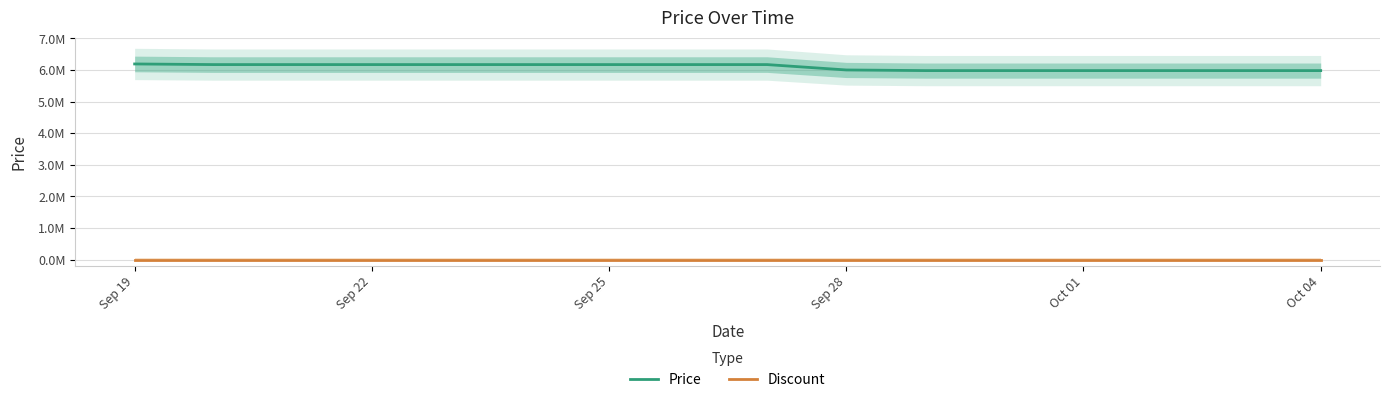

How many series are shown in this chart?

2